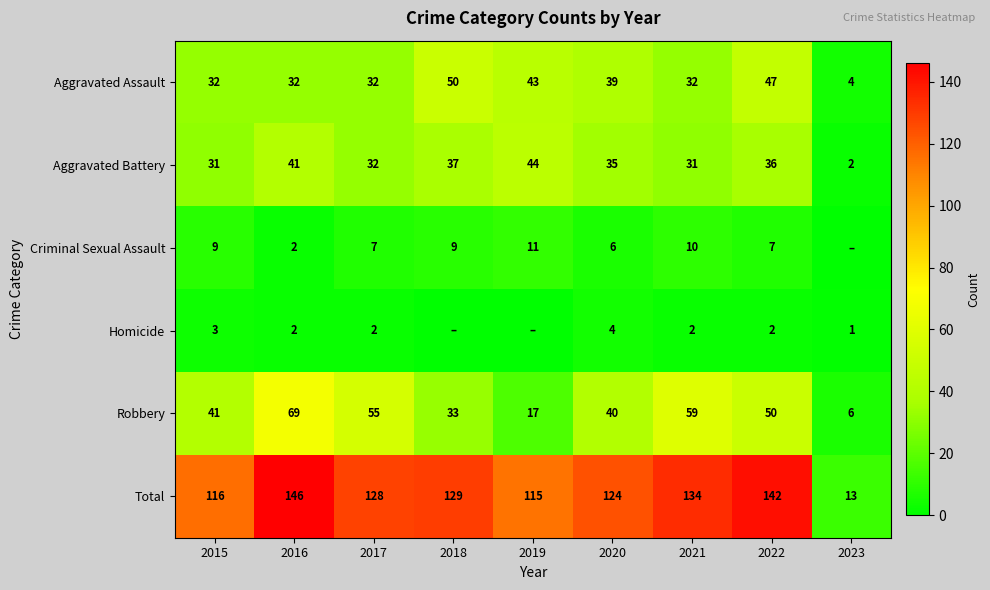

Rank the series at 2020 from highest to lowest value.

Total, Robbery, Aggravated Assault, Aggravated Battery, Criminal Sexual Assault, Homicide